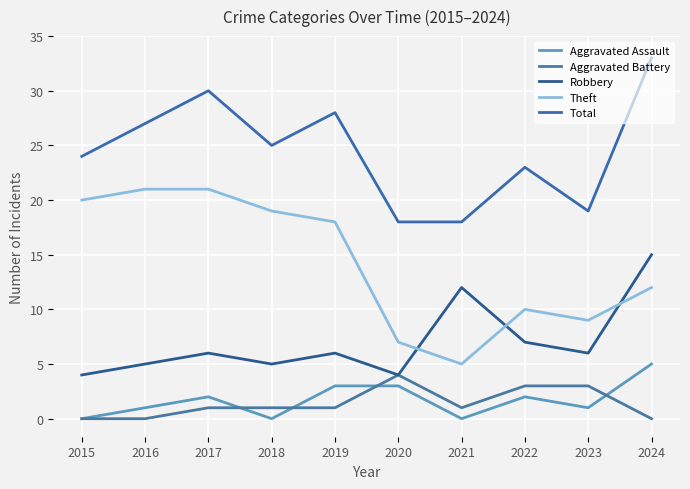

At which category does Aggravated Assault reach its first local peak?

2017